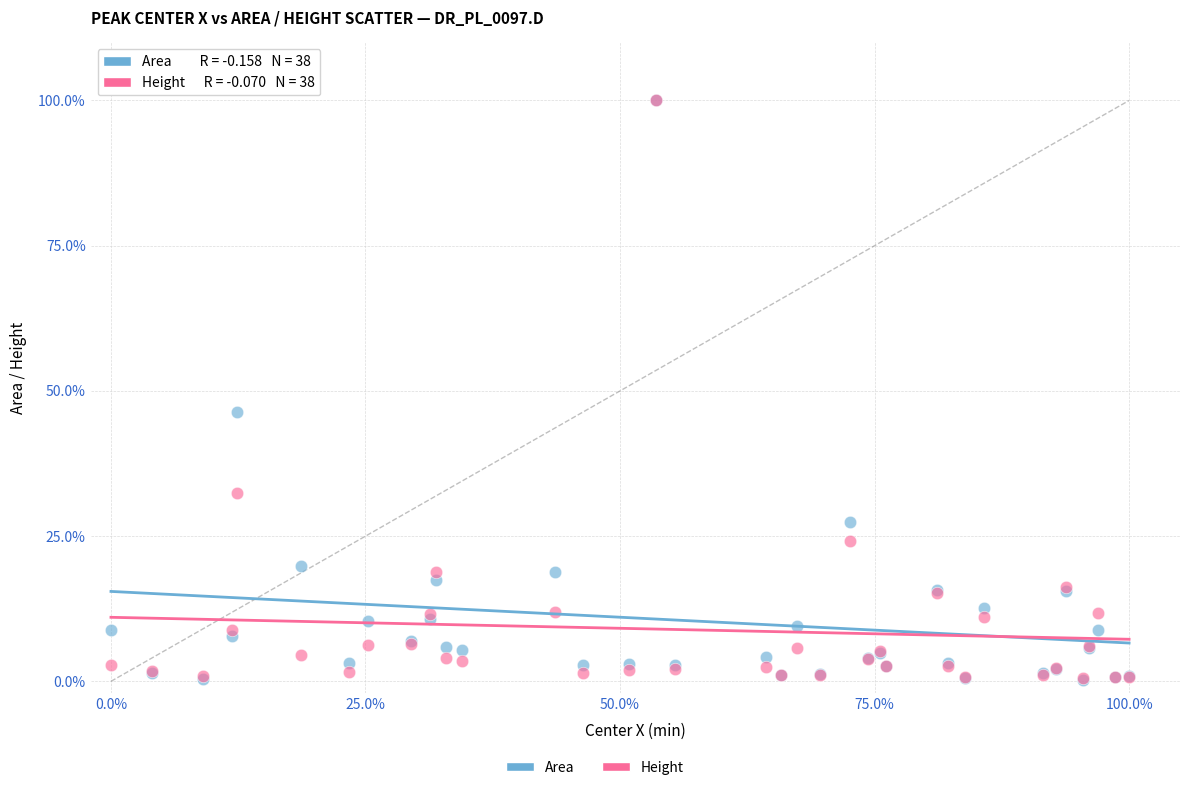

In the Area series, what Y value is closest to 50?

46.4